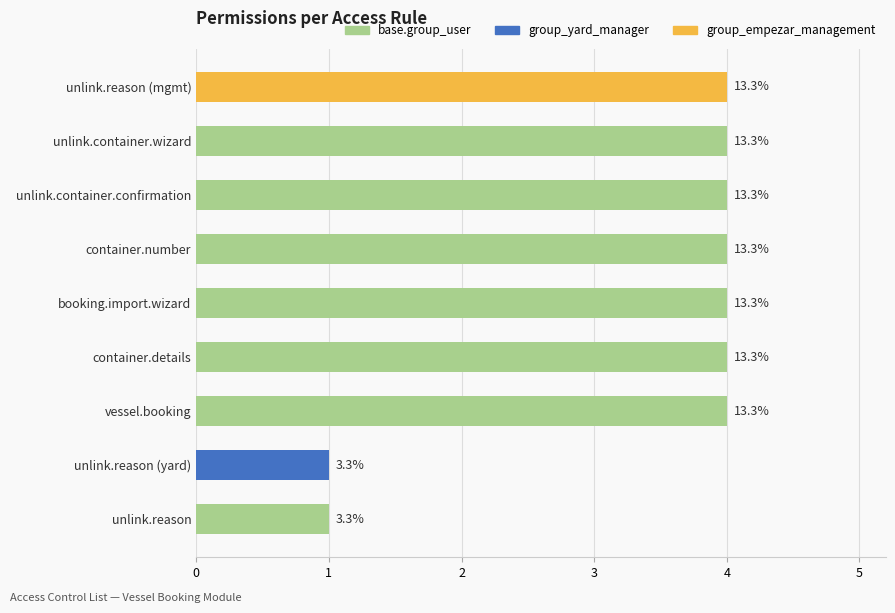

What is the sum of all values?

30